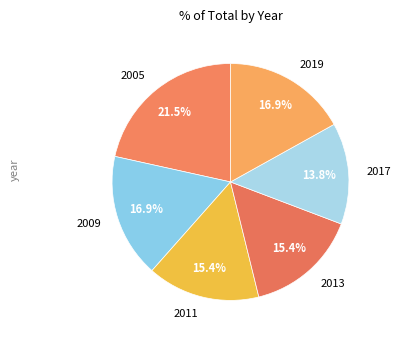

What is the largest slice in the pie chart?

2005